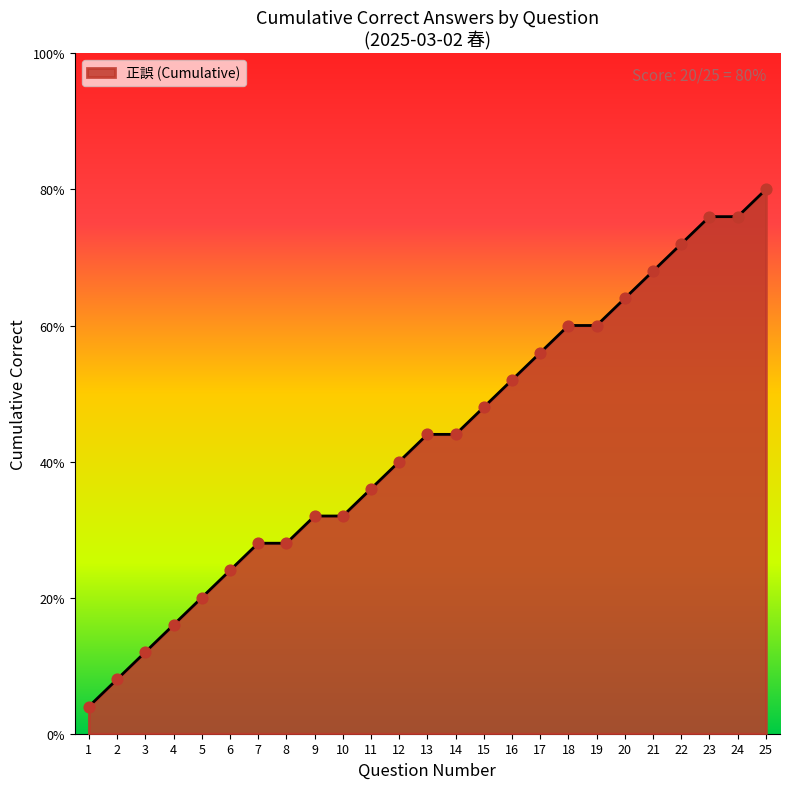

Does the chart have visible grid lines?

No